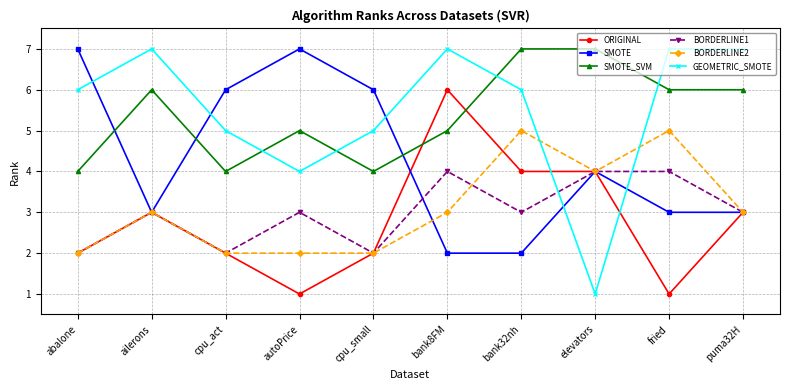

At which category does BORDERLINE2 reach its first local peak?

ailerons